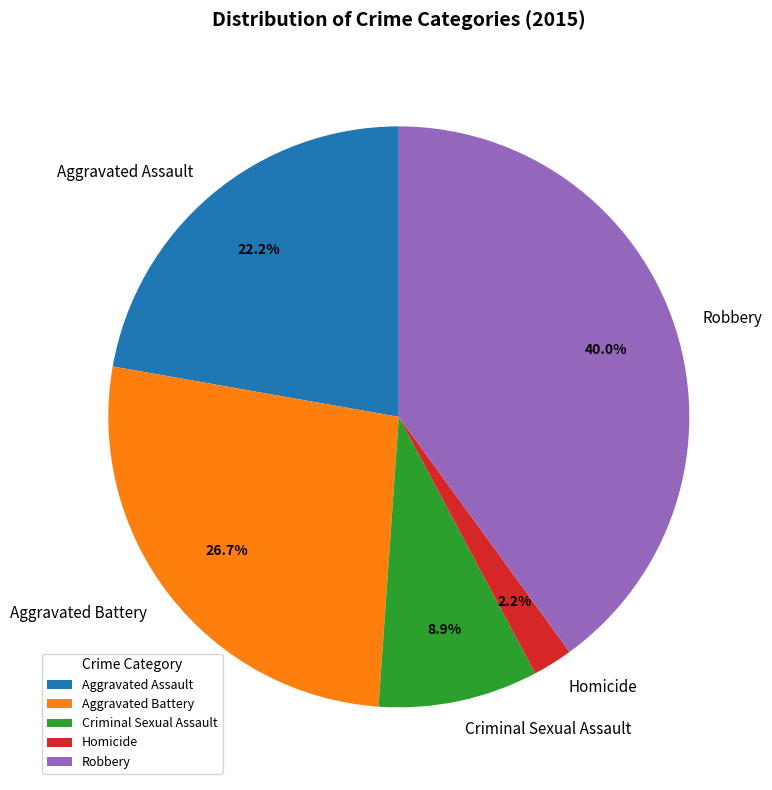

Between Homicide and Criminal Sexual Assault, which is larger?

Criminal Sexual Assault